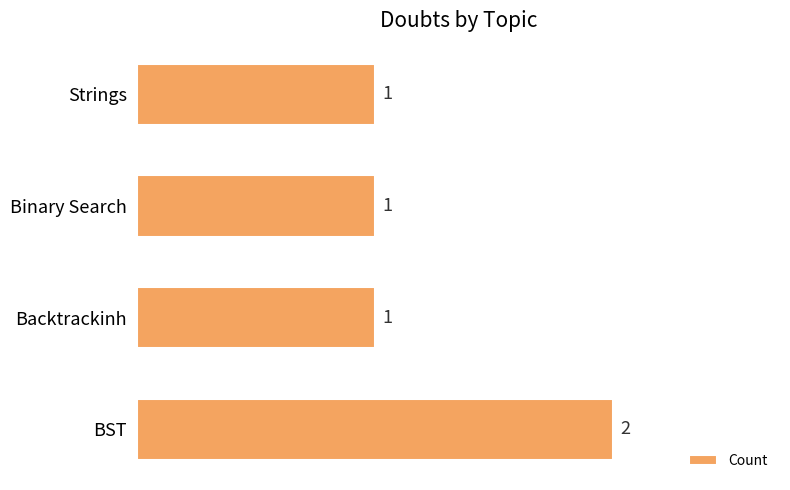

Does the chart contain stacked bars?

No